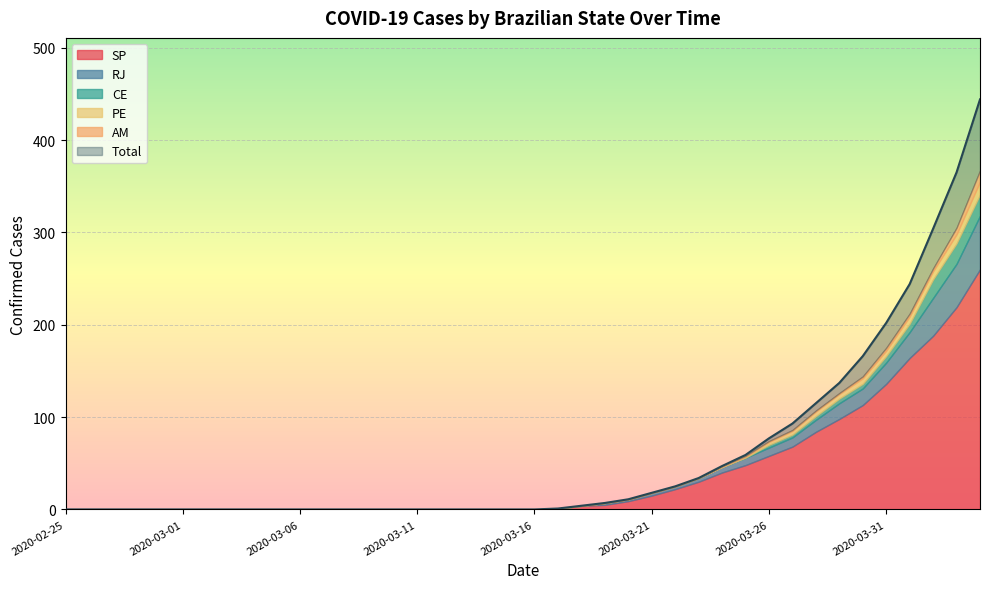

Reading left to right, transcribe all the data shown in this chart.

SP: 0	0	0	0	0	0	0	0	0	0	0	0	0	0	0	0	0	0	0	0	0	1	4	5	9	15	22	30	40	48	58	68	84	98	113	136	164	188	219	260
RJ: 0	0	0	0	0	0	0	0	0	0	0	0	0	0	0	0	0	0	0	0	0	0	0	2	2	3	3	4	6	8	9	10	13	17	18	23	28	41	47	58
CE: 0	0	0	0	0	0	0	0	0	0	0	0	0	0	0	0	0	0	0	0	0	0	0	0	0	0	0	0	0	0	3	3	4	5	5	7	9	20	22	23
PE: 0	0	0	0	0	0	0	0	0	0	0	0	0	0	0	0	0	0	0	0	0	0	0	0	0	0	0	0	0	1	3	4	5	5	6	6	8	9	10	14
AM: 0	0	0	0	0	0	0	0	0	0	0	0	0	0	0	0	0	0	0	0	0	0	0	0	0	0	0	0	1	1	1	1	1	1	2	3	3	3	7	12
Total: 0	0	0	0	0	0	0	0	0	0	0	0	0	0	0	0	0	0	0	0	0	1	4	7	11	18	25	34	47	59	77	93	115	137	166	202	244	304	365	444